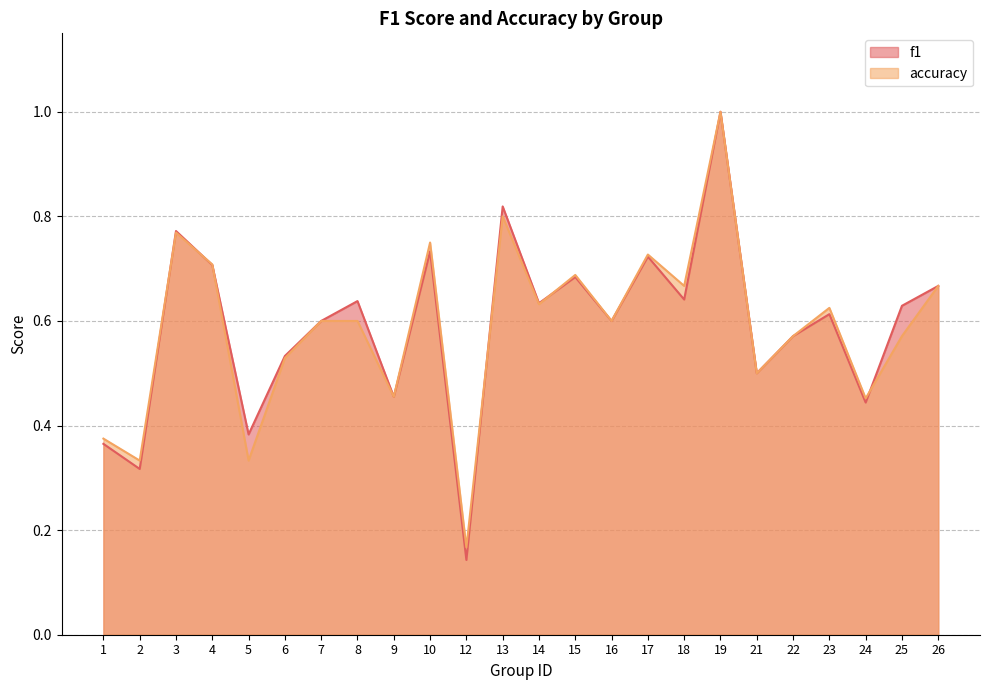

What is the value of the accuracy point at the 11th from the left?

0.2